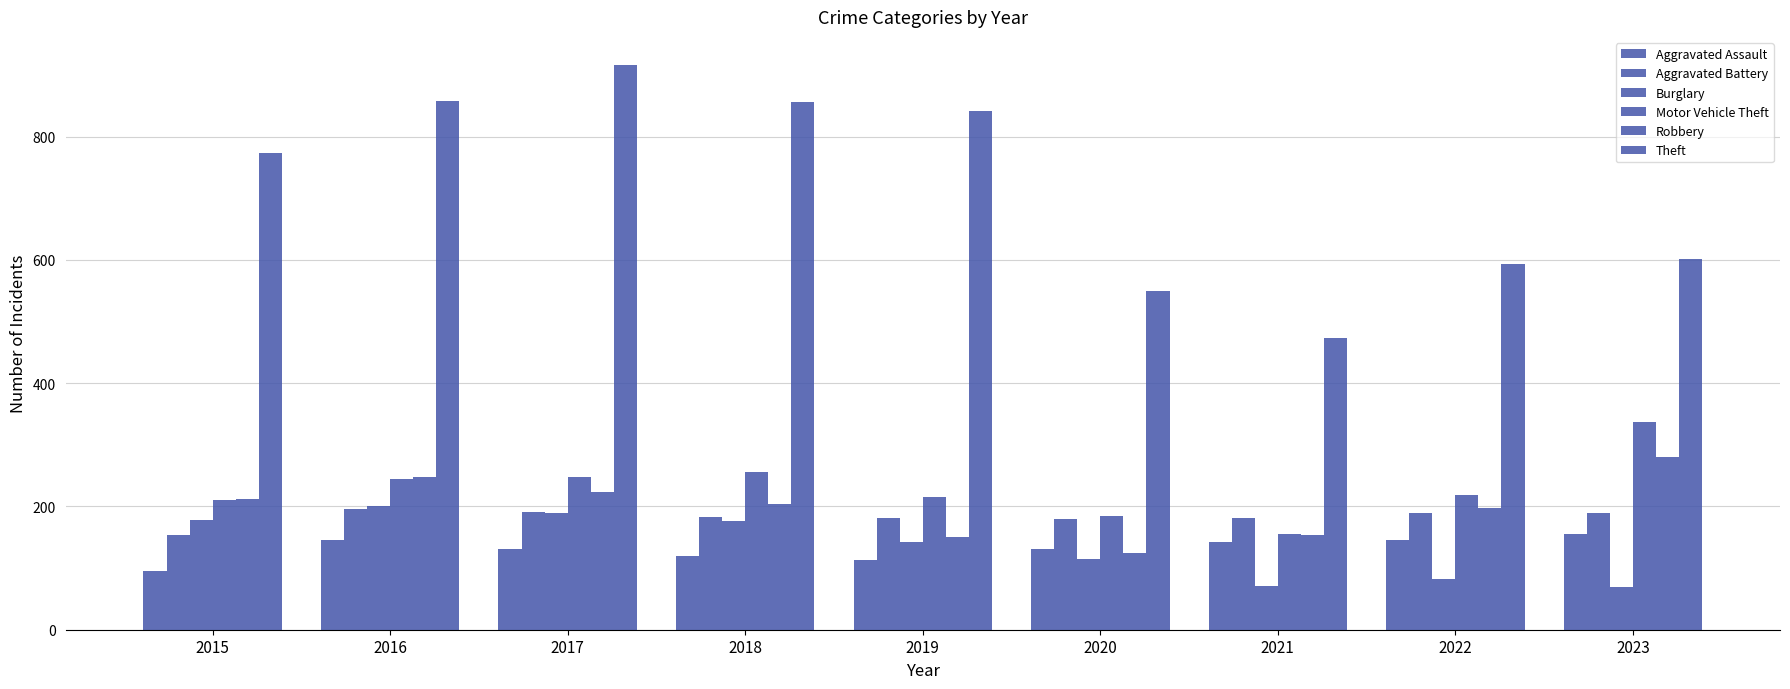

Which series has the largest total across all categories?

Theft